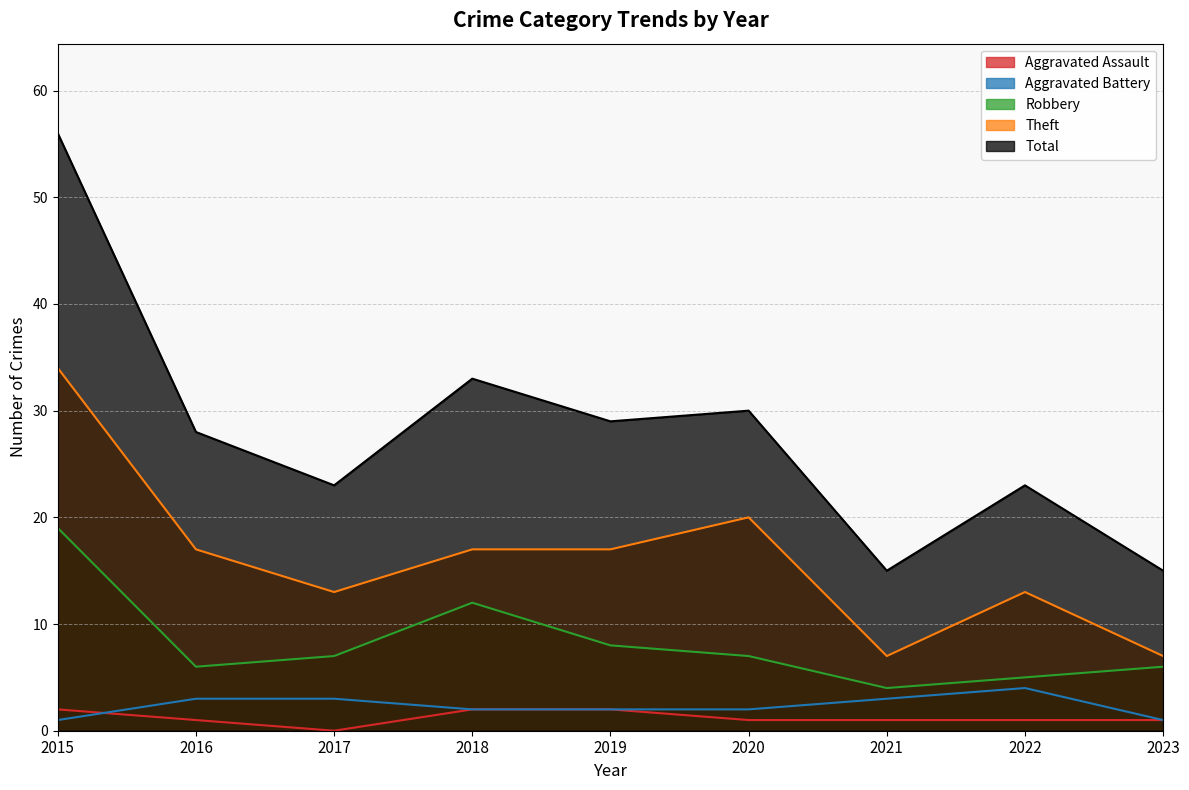

Where does the Robbery series first go above 7?

2015